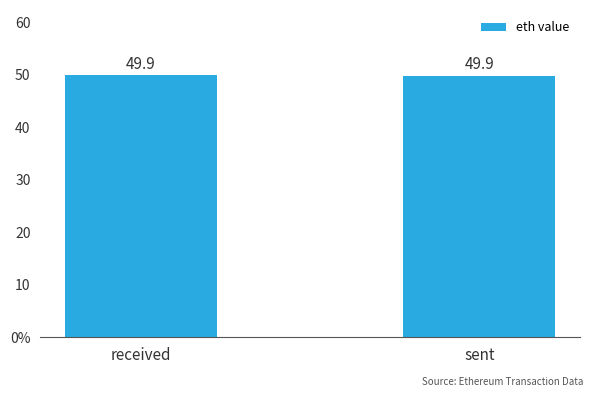

What is the maximum value shown in the chart?

49.9